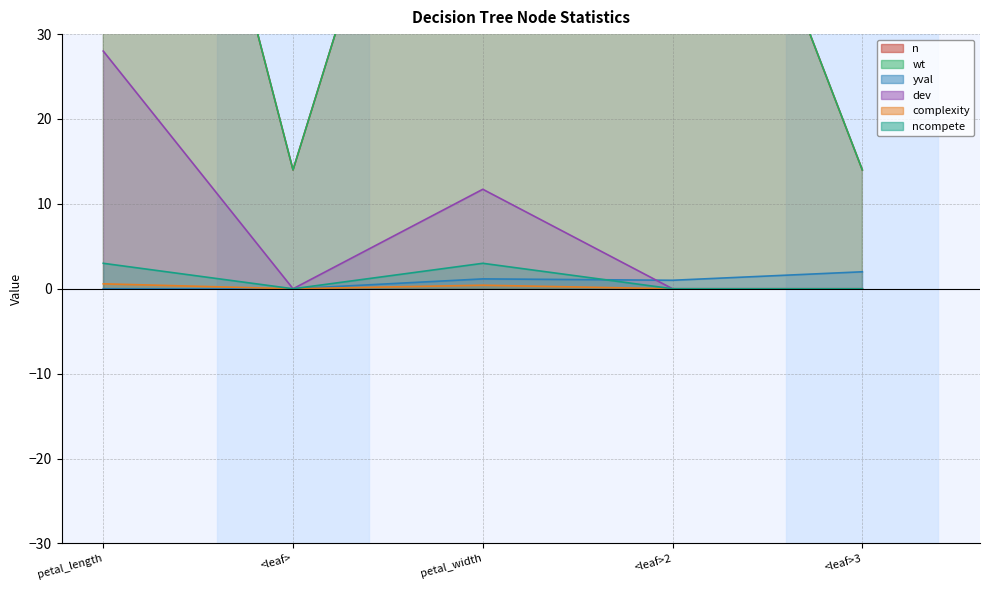

What is the sum of all complexity values?

1.0